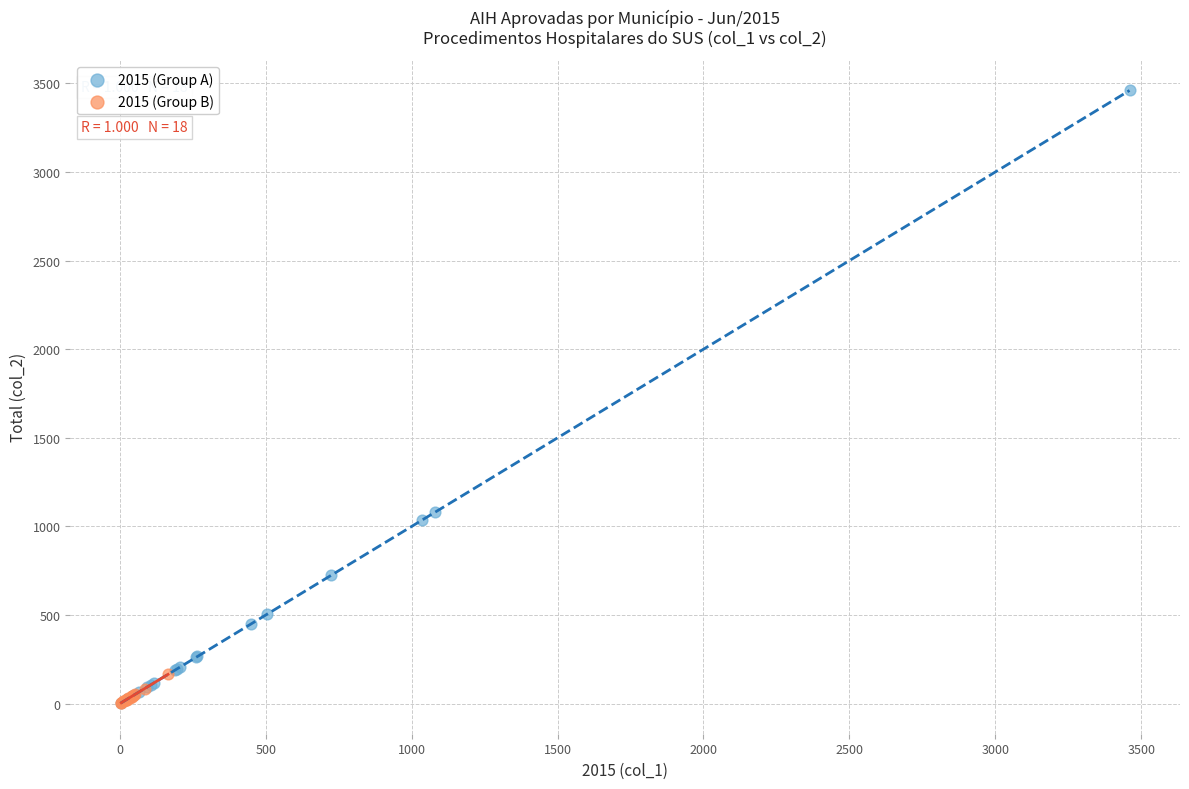

Which series has the widest spread of Y values?

2015 (Group A)